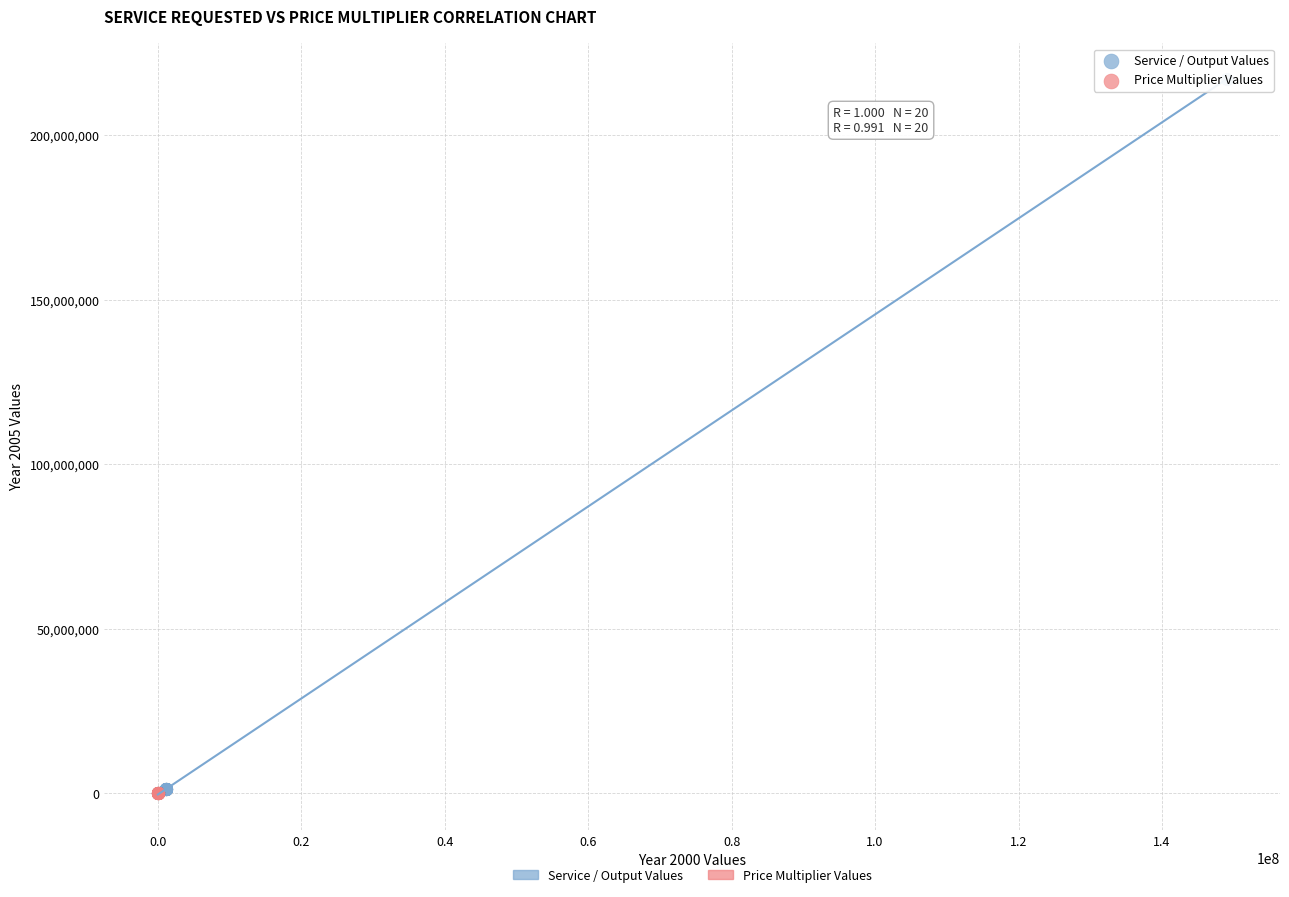

What are all the series names shown in the legend?

Service / Output Values, Price Multiplier Values